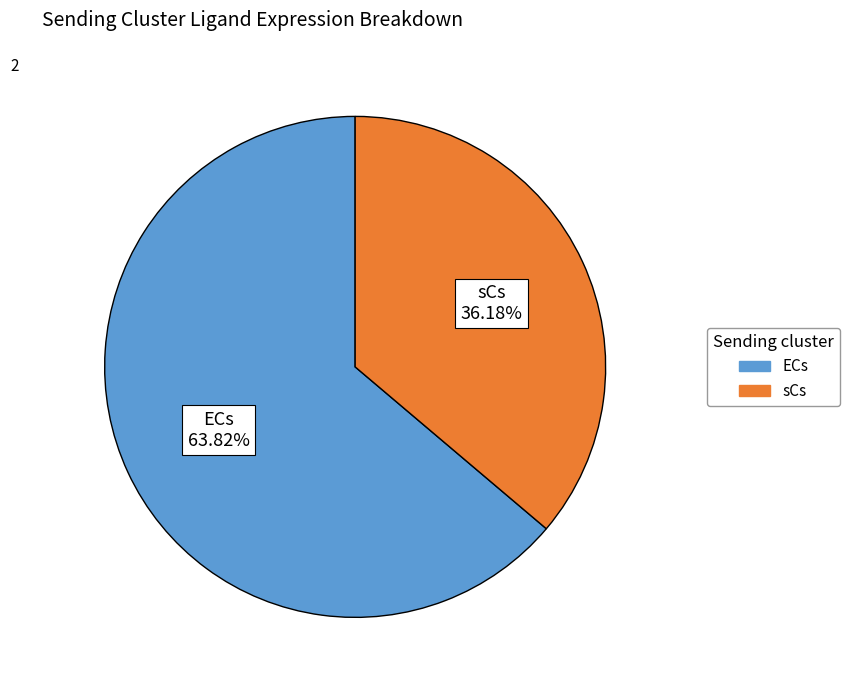

Rank the categories by value from lowest to highest.

sCs, ECs